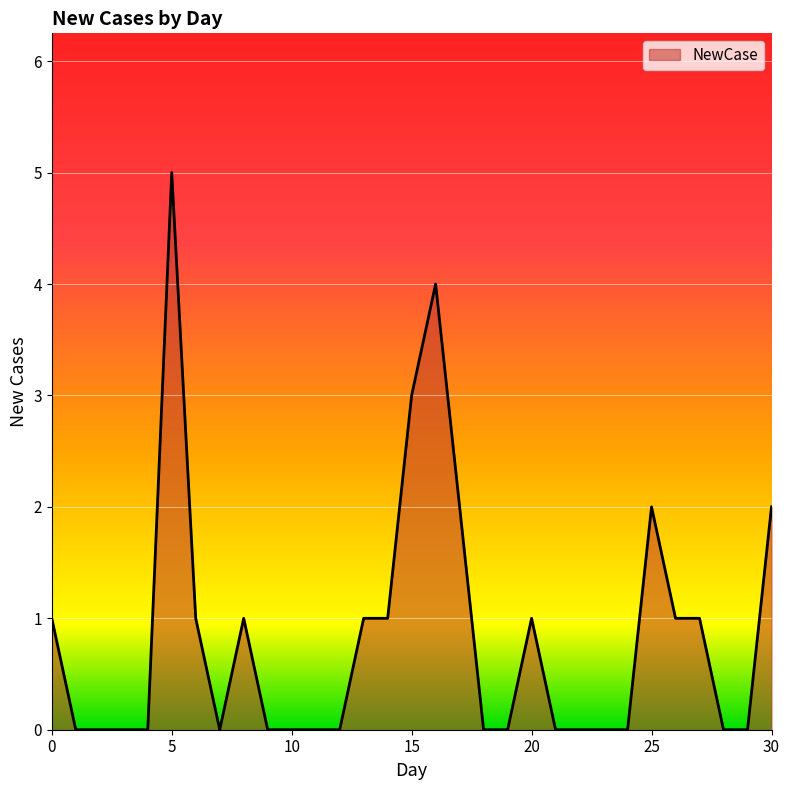

What is the difference between the maximum and minimum values?

5